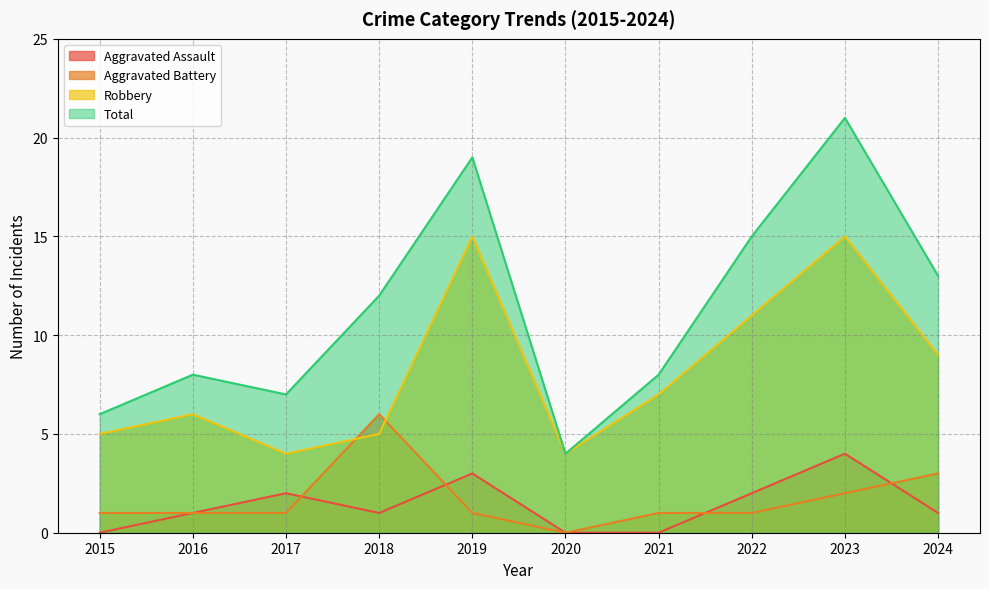

True or false: Total and Aggravated Battery cross at least once.

False